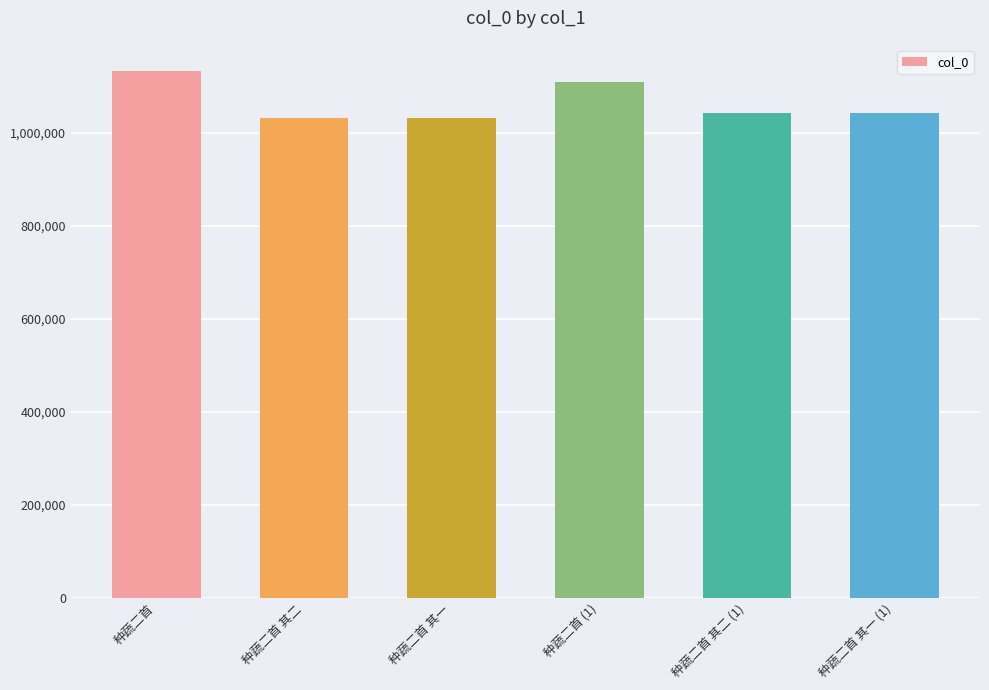

What is the sum of all values?

6388671